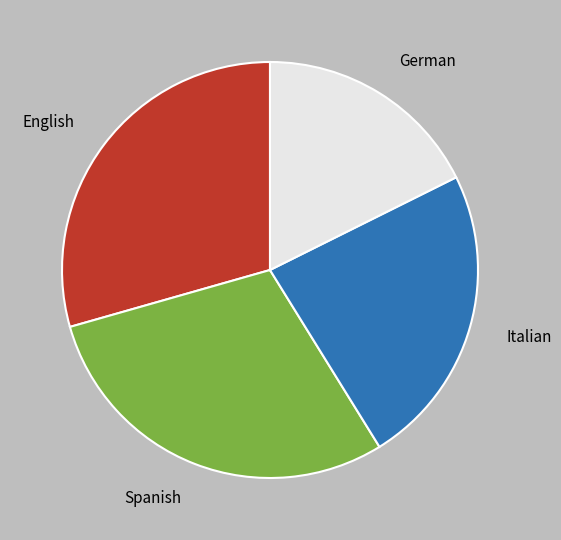

Is the sum of English and Spanish greater than half?

Yes